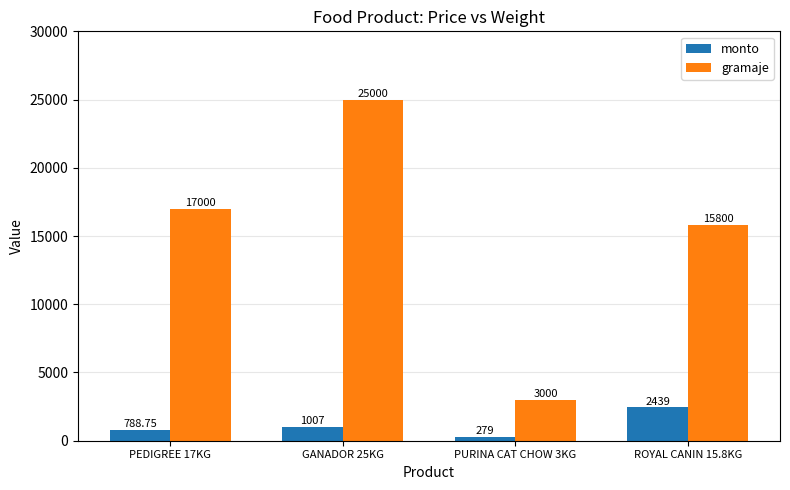

Is the value of gramaje at PURINA CAT CHOW 3KG greater than the value of monto at PEDIGREE 17KG?

Yes